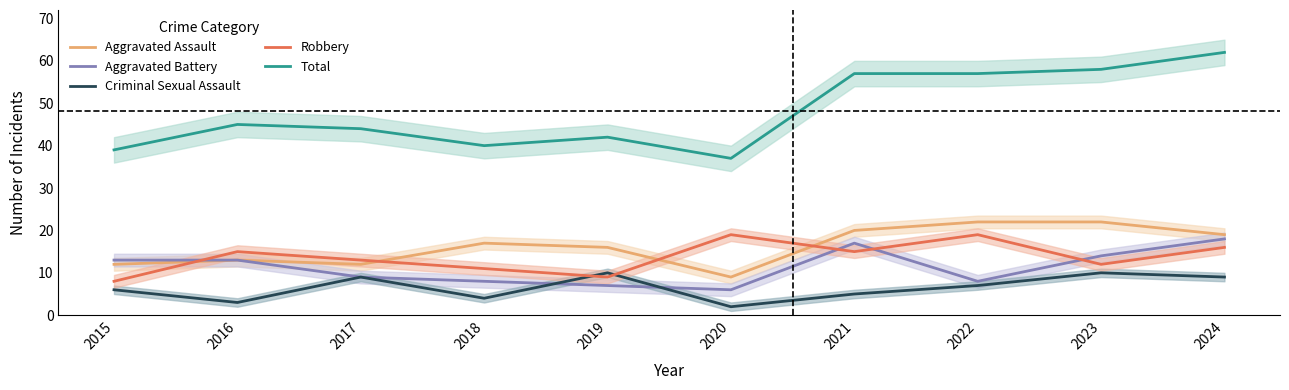

Which series has the widest spread of values?

Total